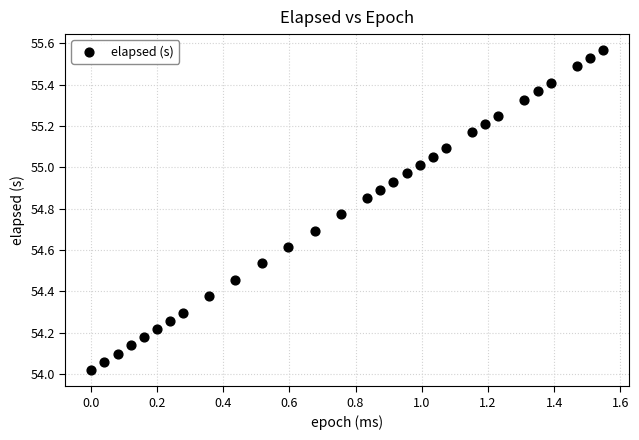

What is the range of X values (max minus min)?

1.5